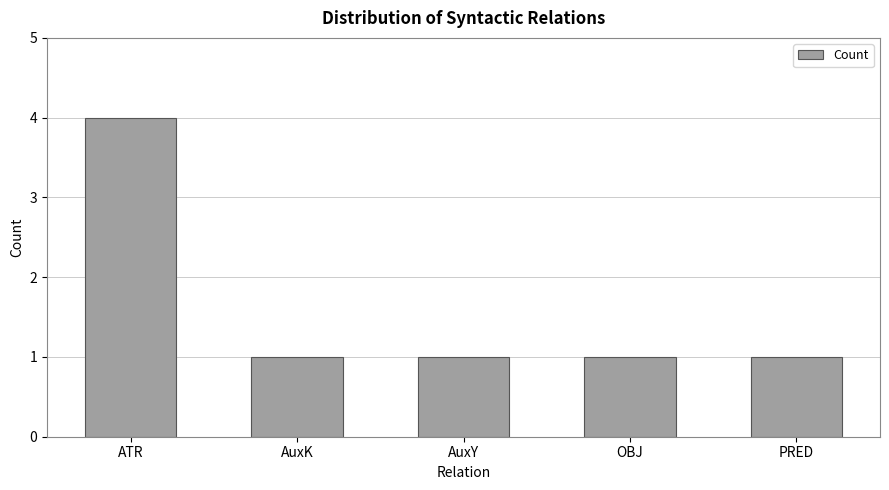

What is the change in value from ATR to AuxK?

-3